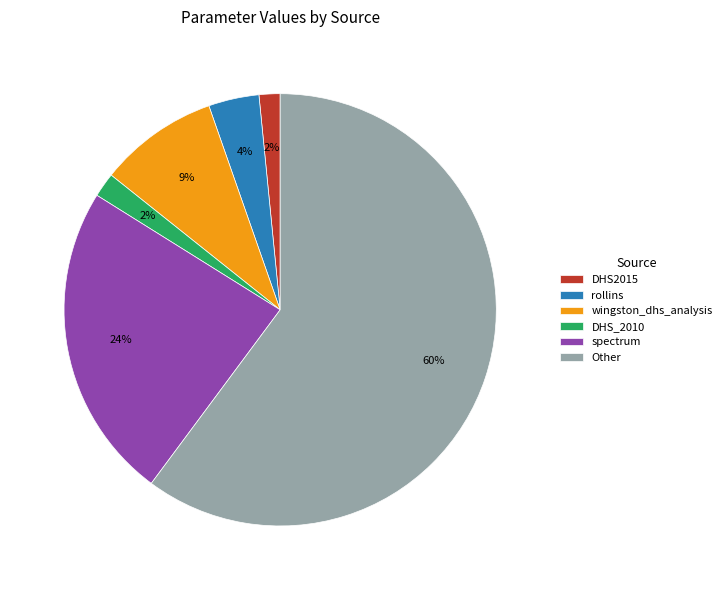

How many segments does this pie chart have?

6